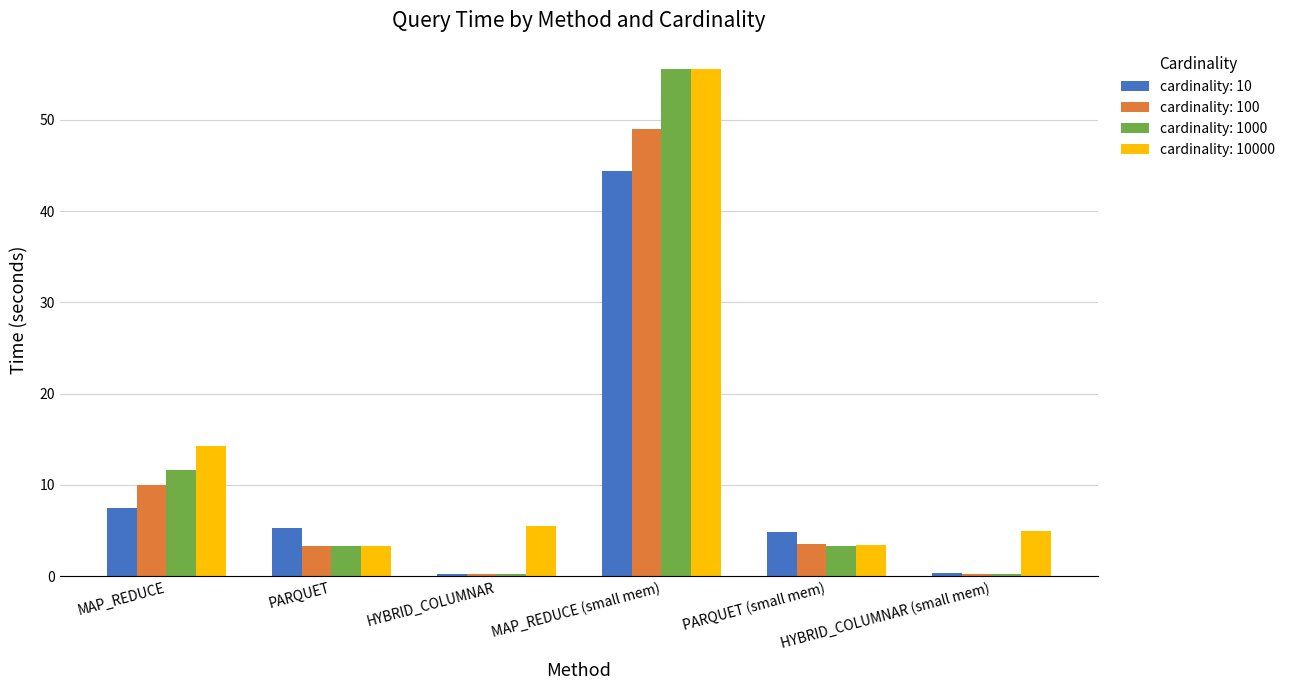

What is the sum of all cardinality: 1000 values?

74.4